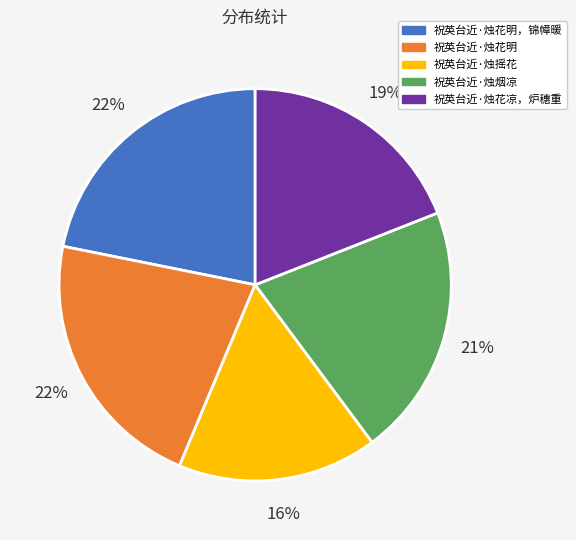

To the nearest percent, what is the combined percentage of 祝英台近·烛花明，锦幛暖 and 祝英台近·烛烟凉?

43%